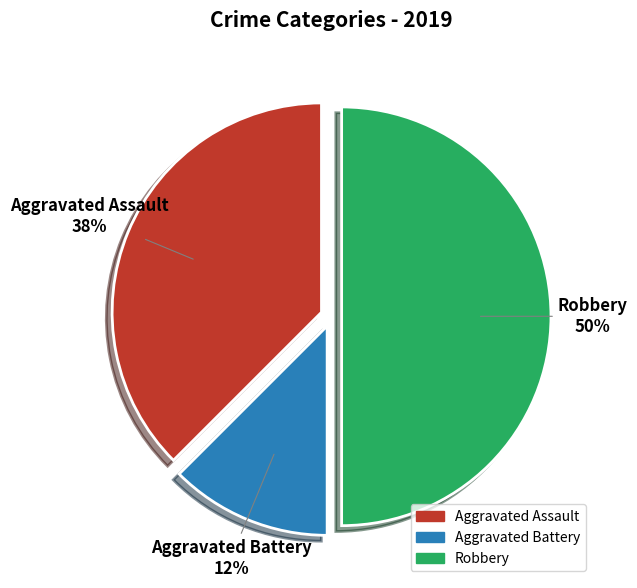

Count the number of slices in the pie.

3